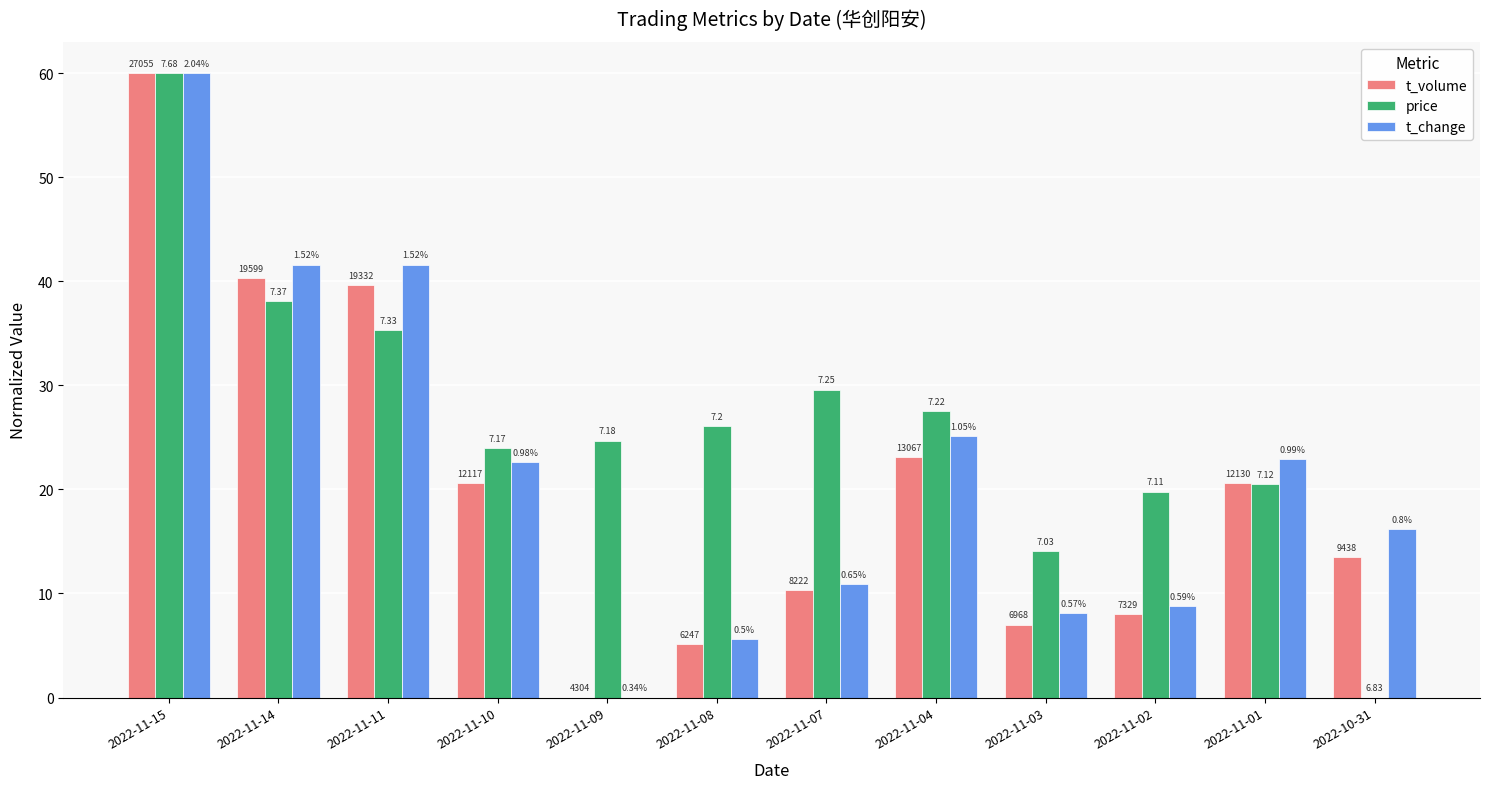

What are all the series names shown in the legend?

t_volume, price, t_change